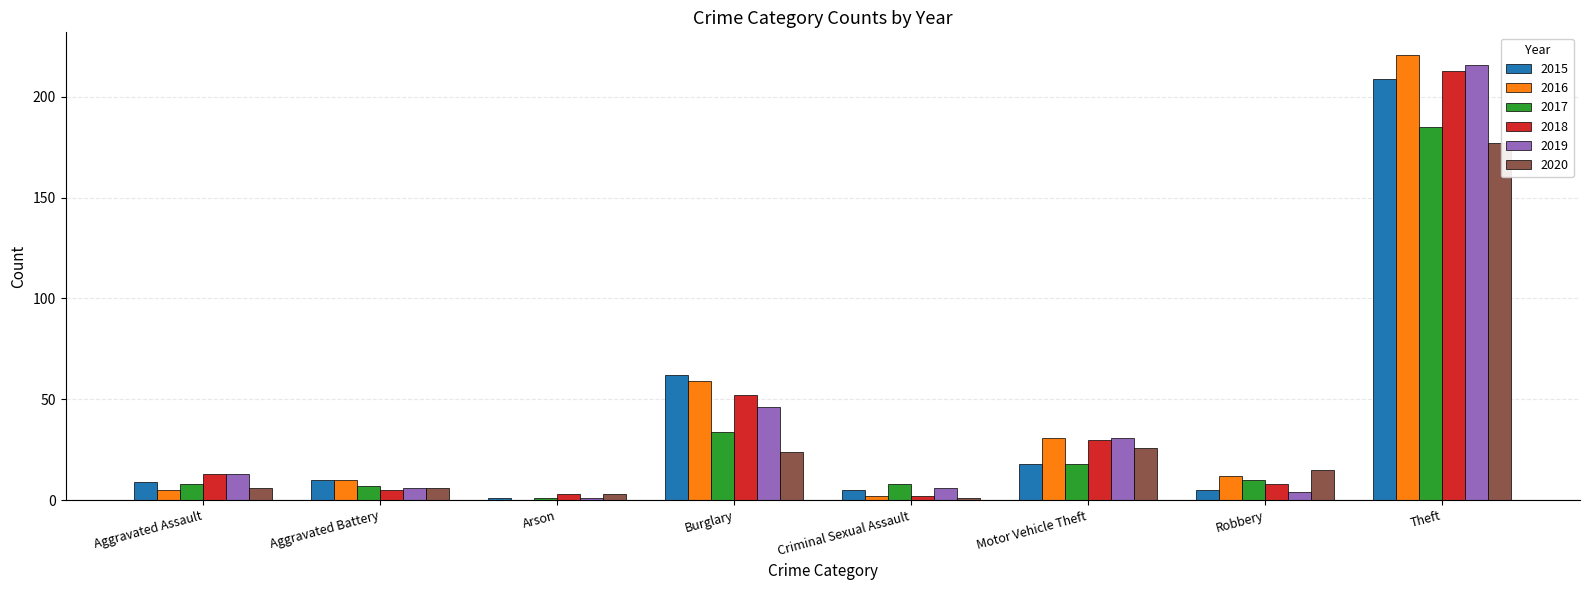

Are the bars horizontal?

No